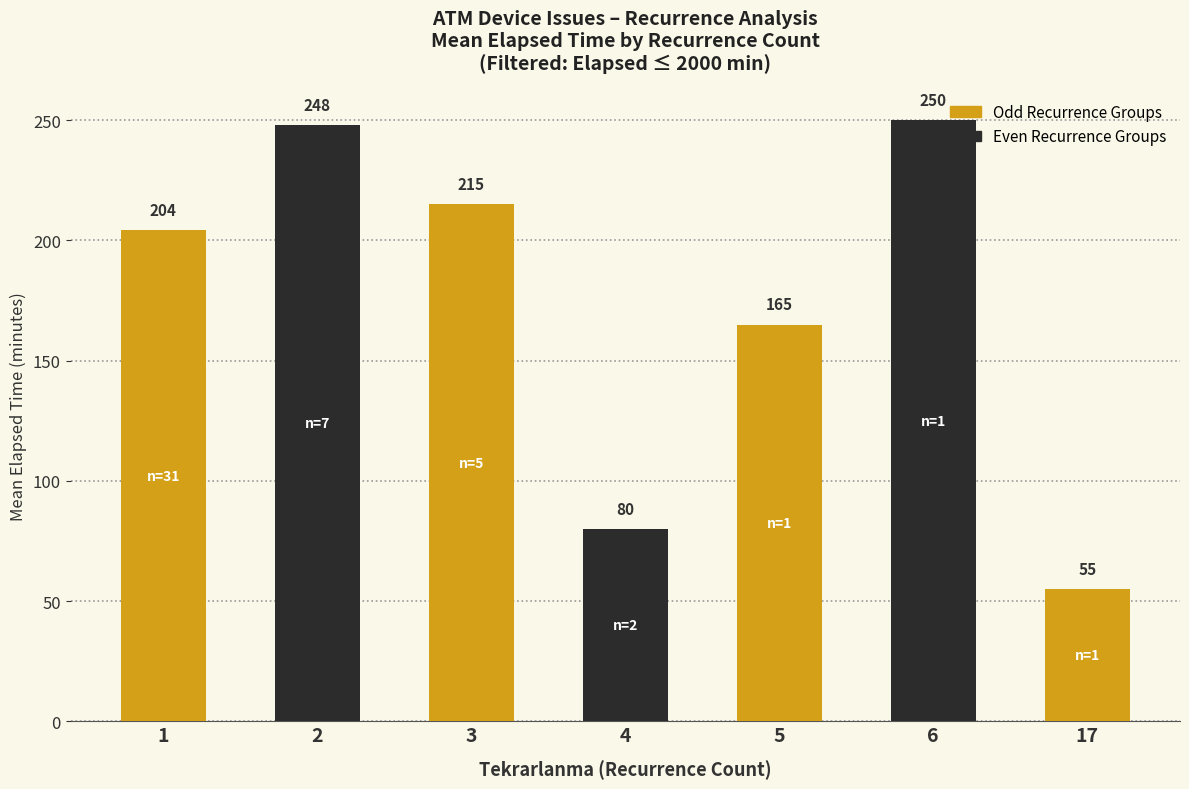

What is the value of the 7th bar from the left?

55.0